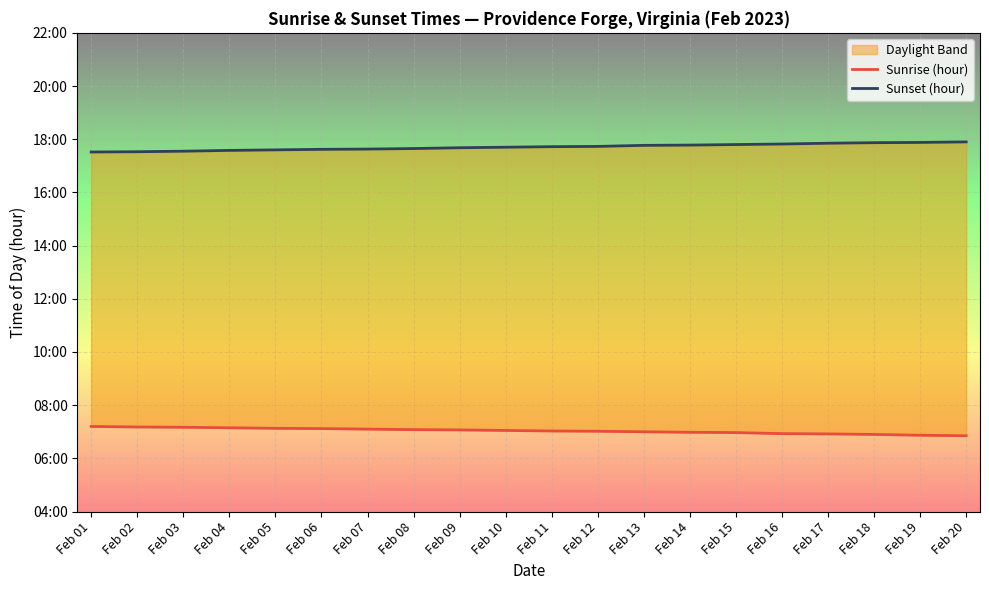

At Feb 16, list the series in order from largest to smallest.

Sunset (hour), Sunrise (hour)